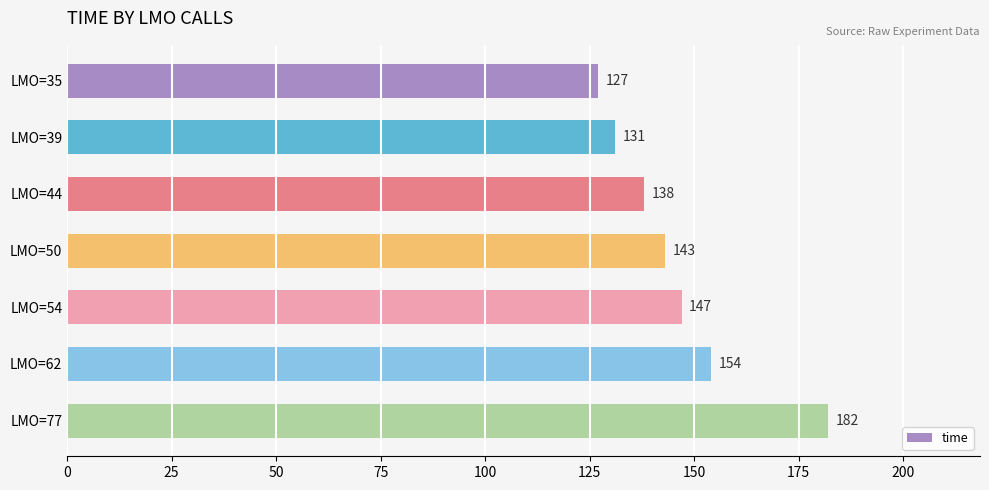

What is the value of the 1st bar from the top?

127